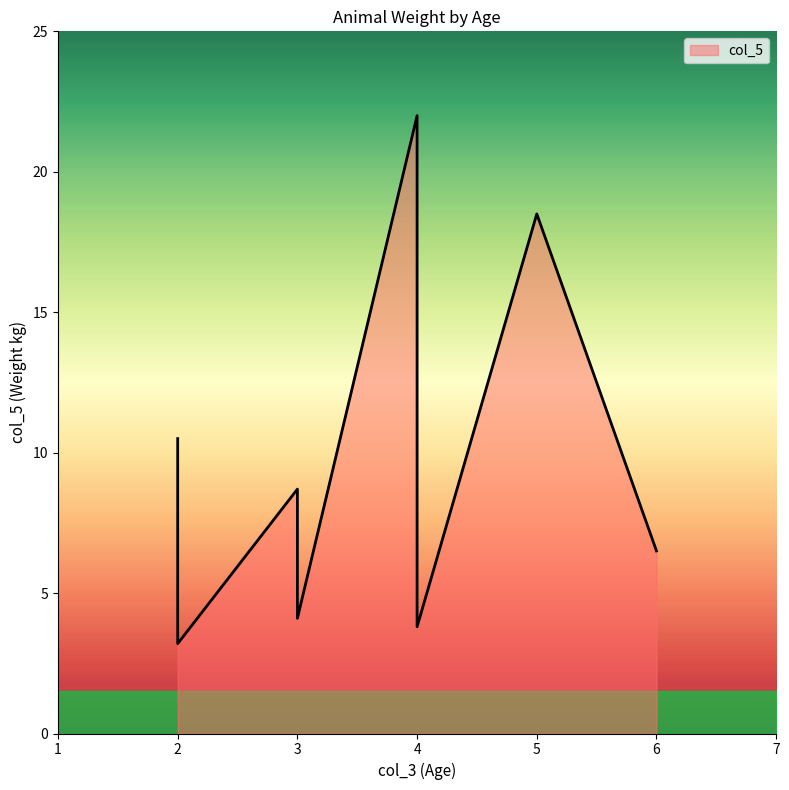

How many points are higher than both their immediate neighbors (excluding endpoints)?

3